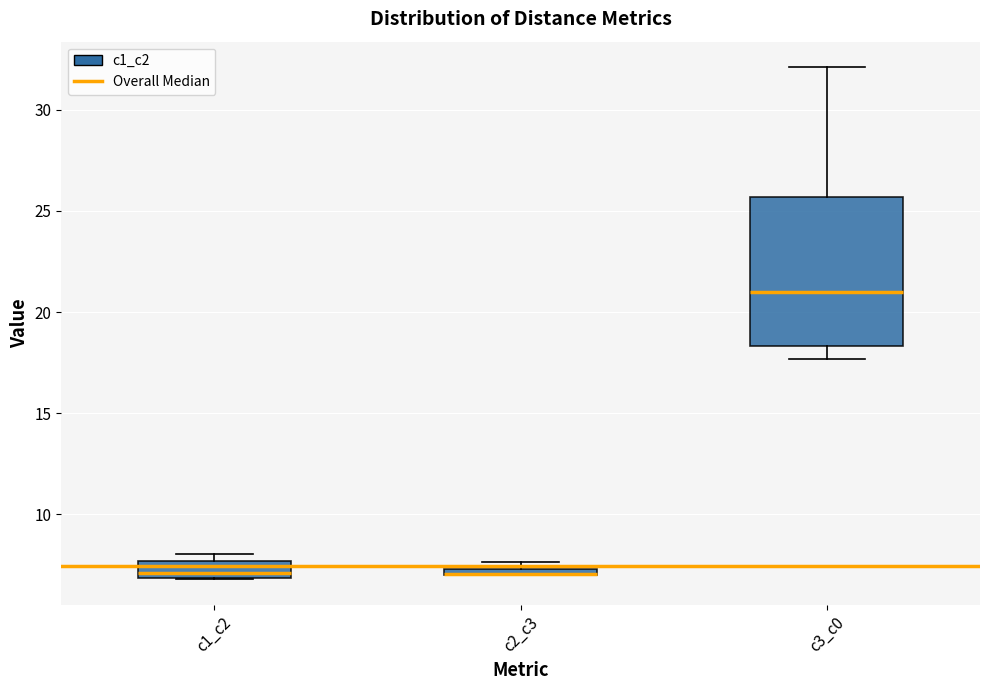

Comparing the boxes themselves (not the whiskers), which one is the tallest?

c3_c0